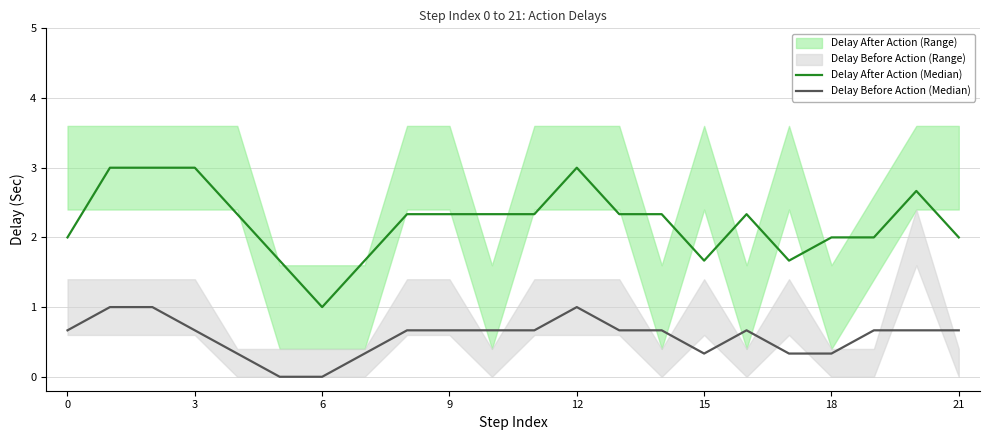

True or false: Delay Before Action (Median) has more than 2 interior local peaks.

False